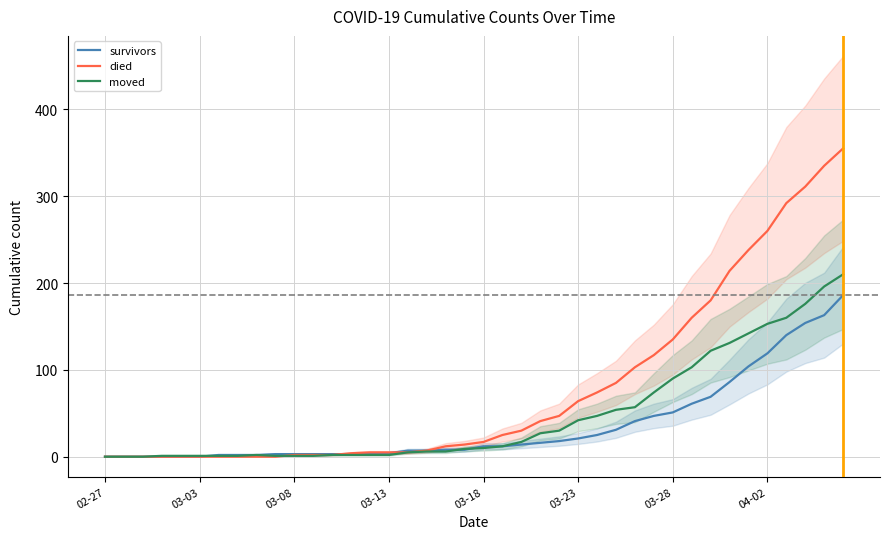

Rank the series by their maximum value, from highest to lowest.

died, moved, survivors